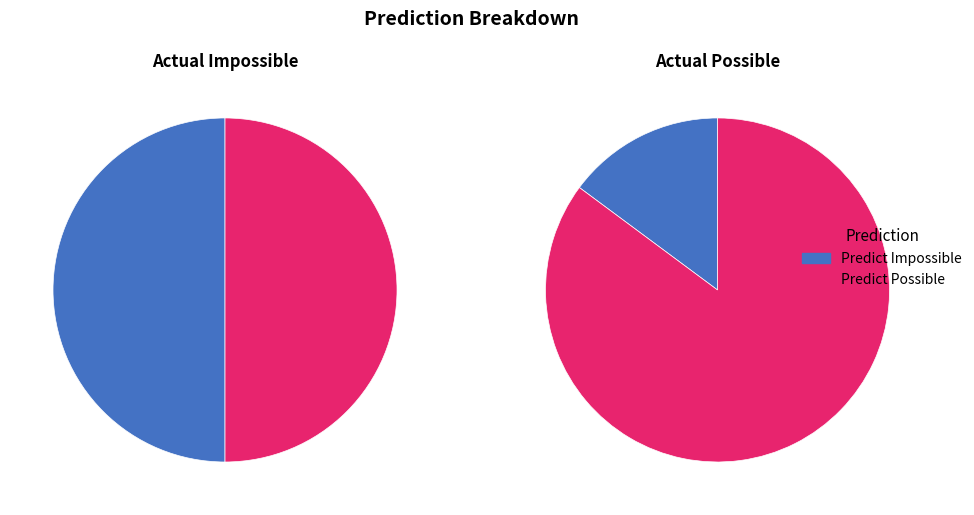

Which slice is the largest?

Predict Possible